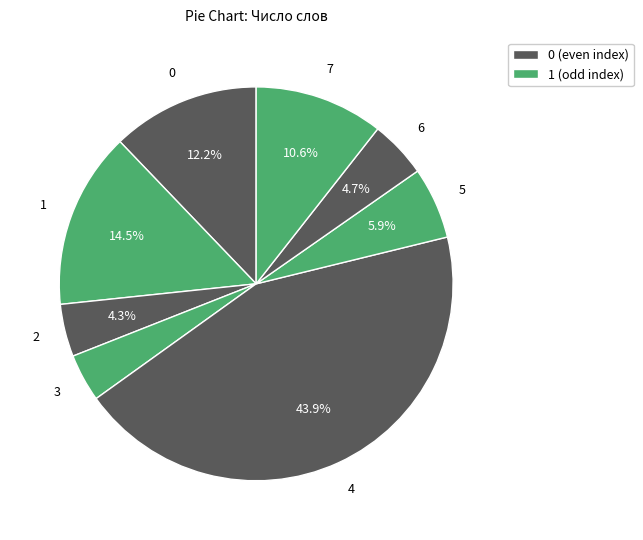

How many slices are in this pie chart?

8